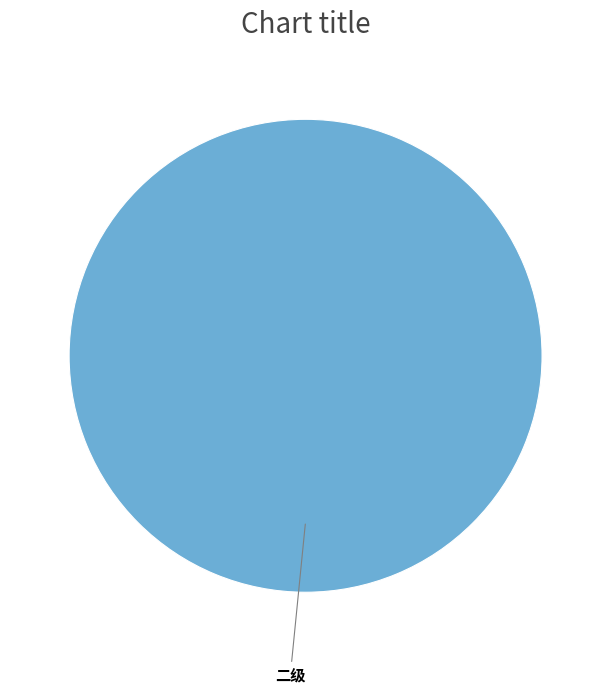

Is there any slice that represents more than half of the pie?

Yes